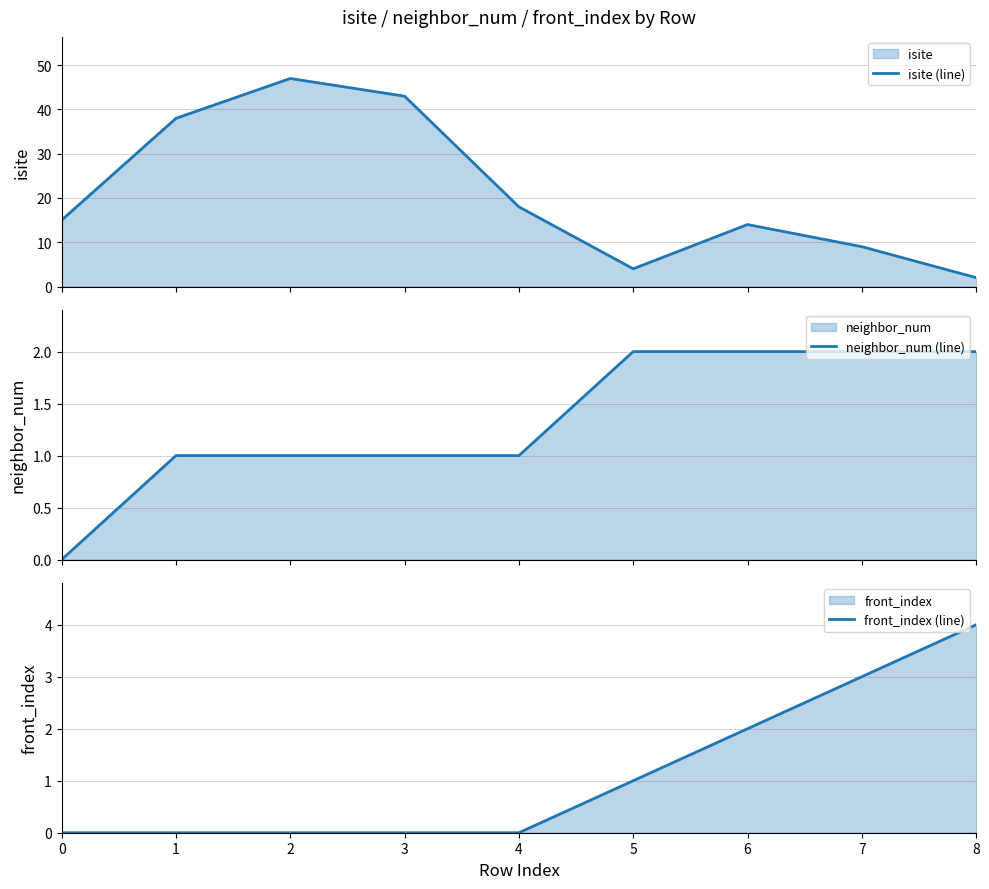

True or false: isite (line) has a value of 22 at 6.

False